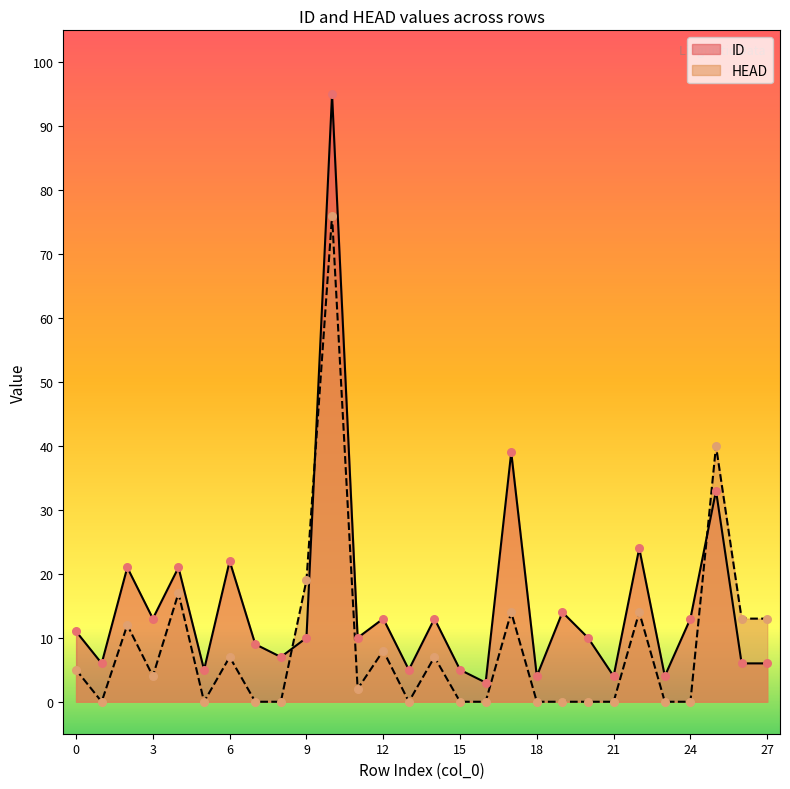

Which series has the largest total across all categories?

ID